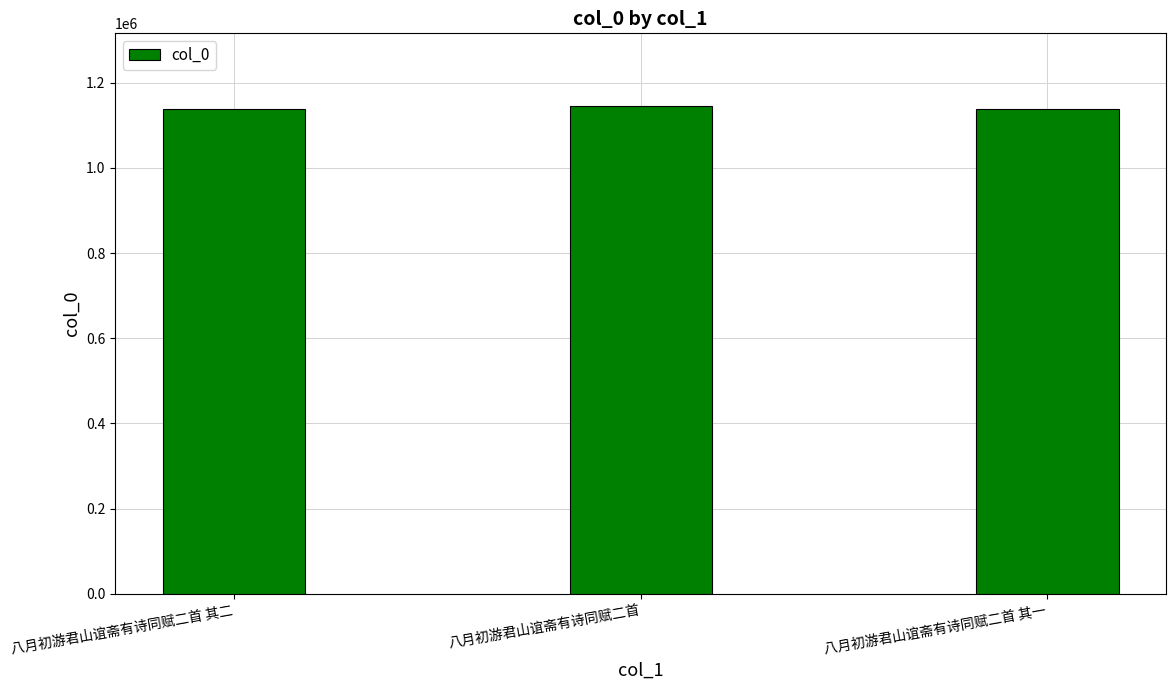

How many data points are less than 1138802?

1